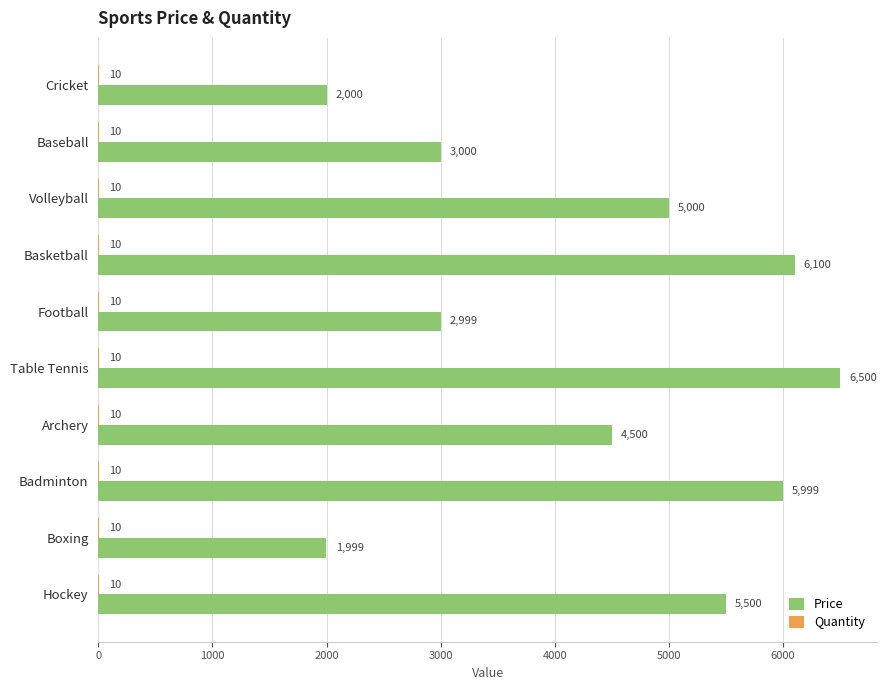

Which series has the largest total across all categories?

Price